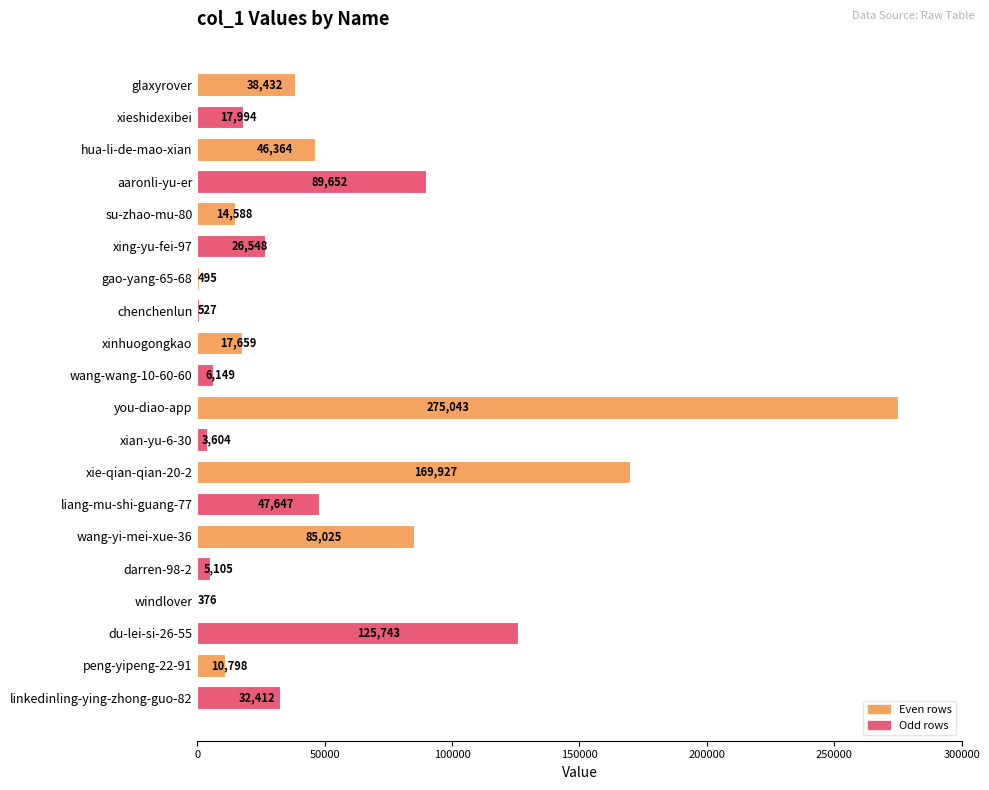

What is the sum of all values?

1014088